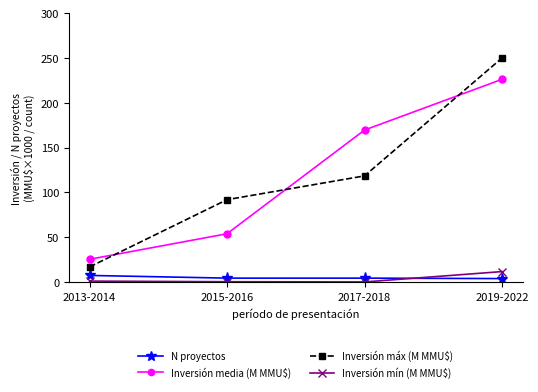

True or false: Inversión máx (M MMU$) has a value of 428.6 at 2019-2022.

False